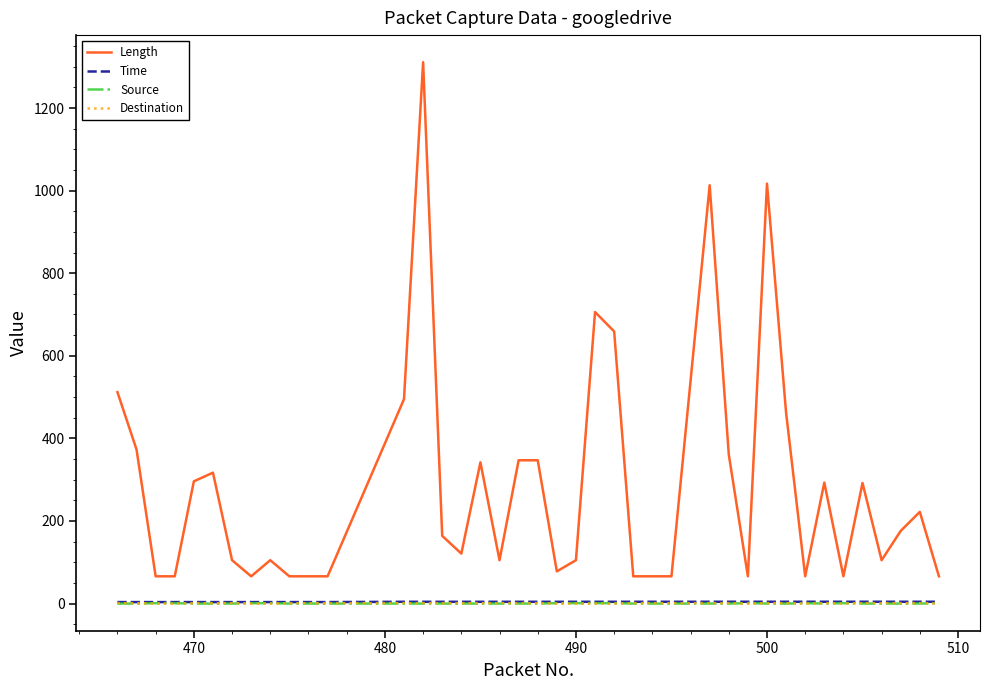

Which series has the widest spread of values?

Length